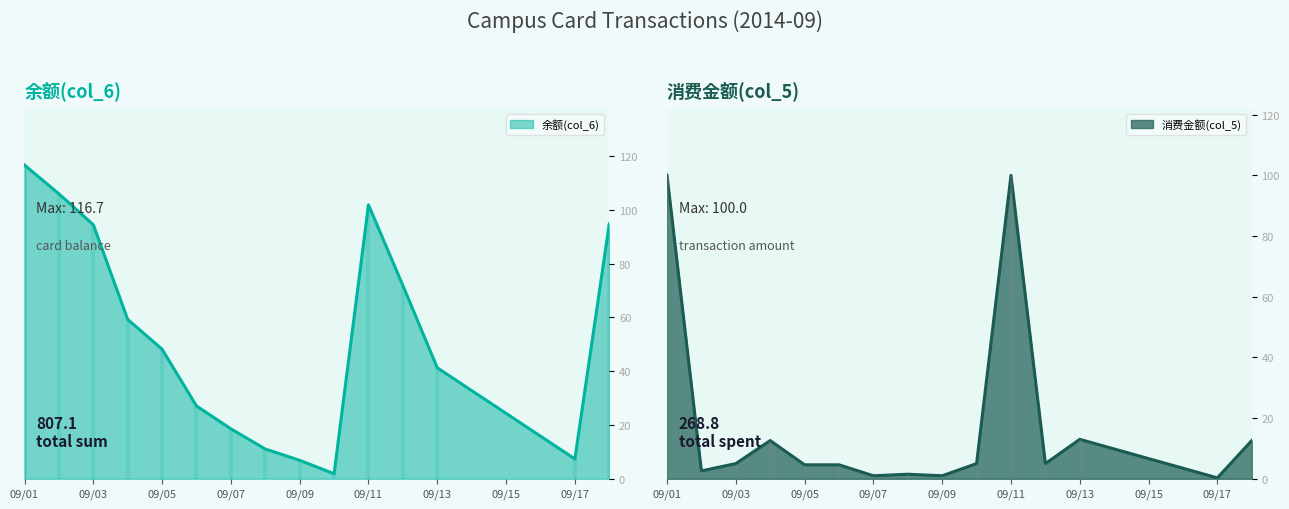

At which label does 消费金额(col_5) first exceed 5?

09/01